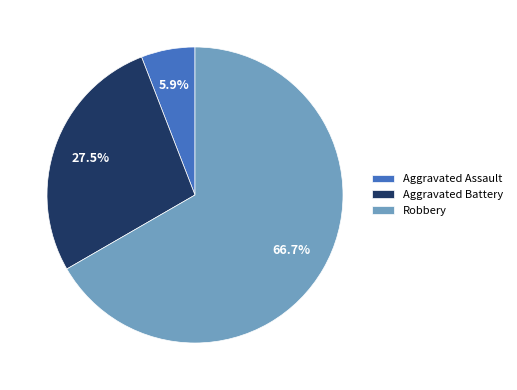

How many segments does this pie chart have?

3